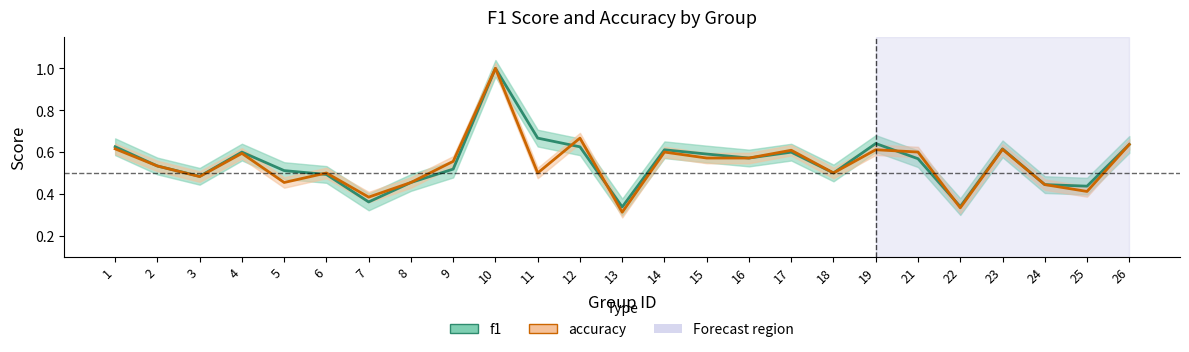

Reading left to right, list all the values displayed in this chart.

f1: 0.6	0.5	0.5	0.6	0.5	0.5	0.4	0.5	0.5	1.0	0.7	0.6	0.3	0.6	0.6	0.6	0.6	0.5	0.6	0.6	0.3	0.6	0.4	0.4	0.6
accuracy: 0.6	0.5	0.5	0.6	0.5	0.5	0.4	0.5	0.6	1.0	0.5	0.7	0.3	0.6	0.6	0.6	0.6	0.5	0.6	0.6	0.3	0.6	0.4	0.4	0.6